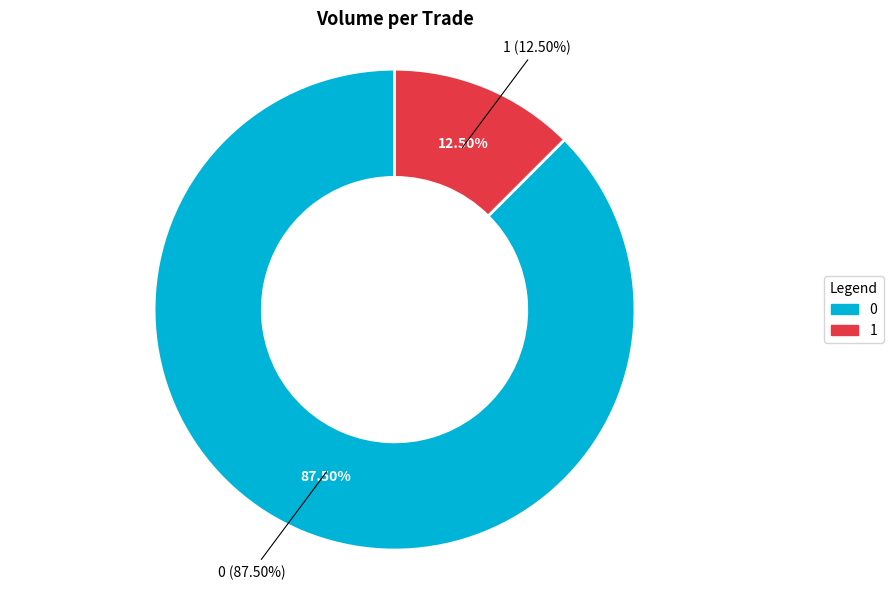

The 0 slice represents 98% of the pie. True or false?

False